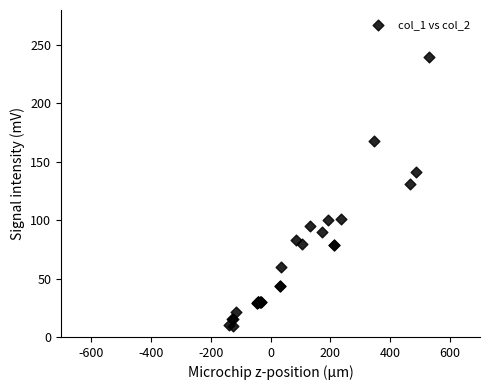

What Y value in the scatter plot is closest to 124?

131